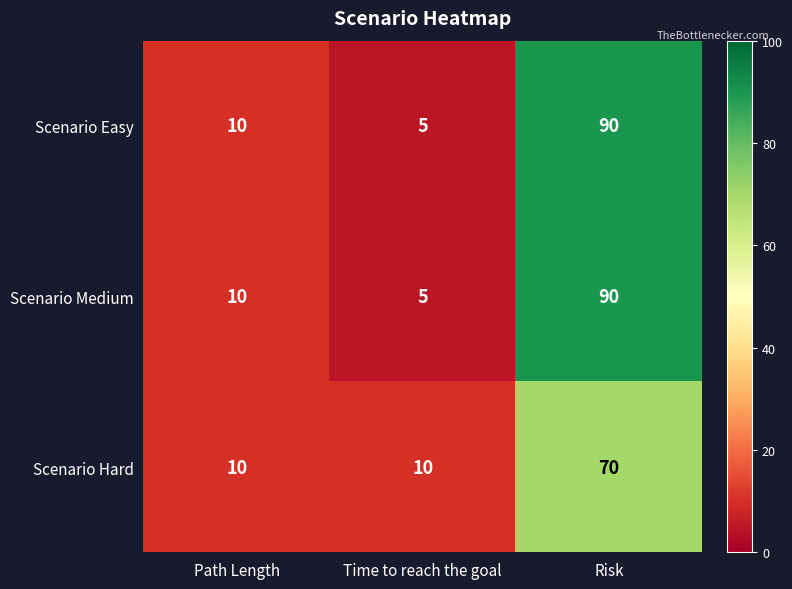

Read the Scenario Medium value at Risk.

90